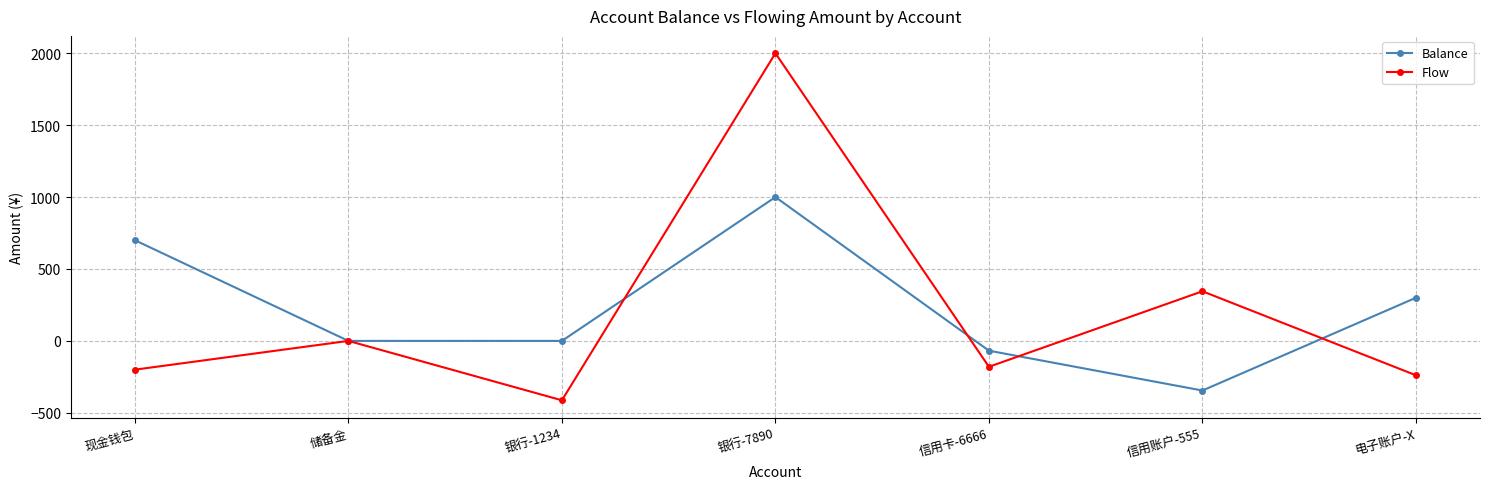

Does the chart have visible grid lines?

Yes